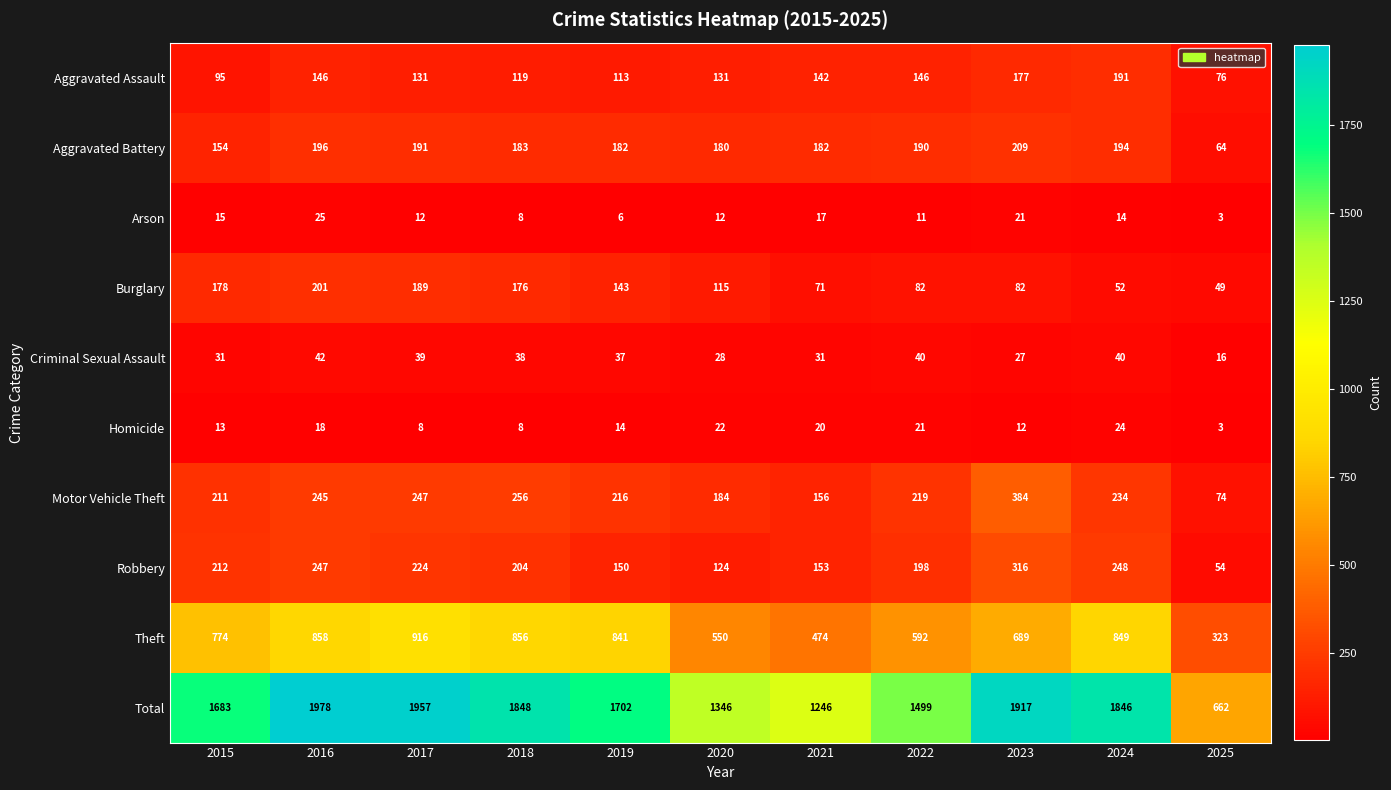

What is the sum of all Burglary values?

1338